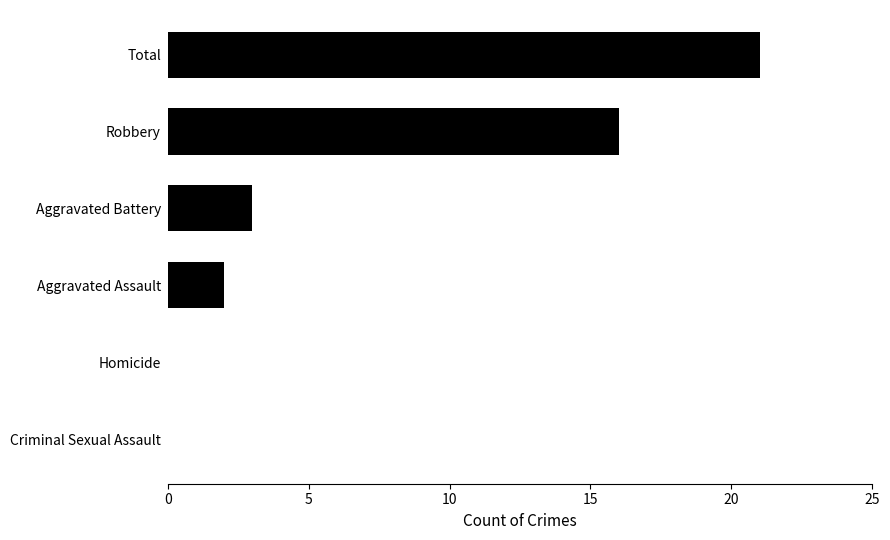

How many series are shown in this chart?

1